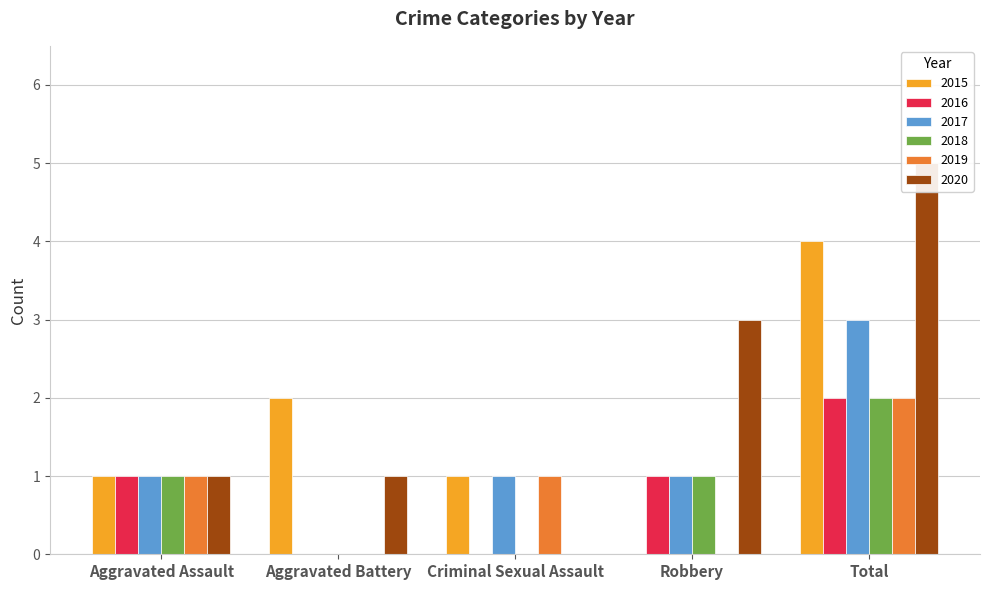

True or false: 2016 has a value of 1 at Aggravated Assault.

True